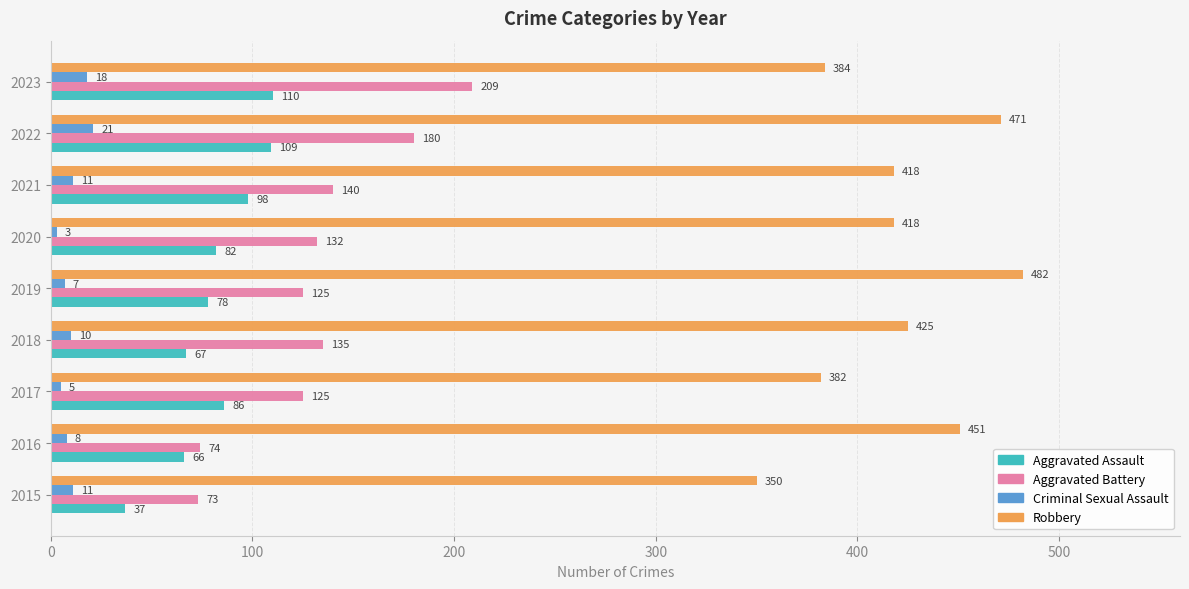

Which label corresponds to the smallest value in the chart?

2020